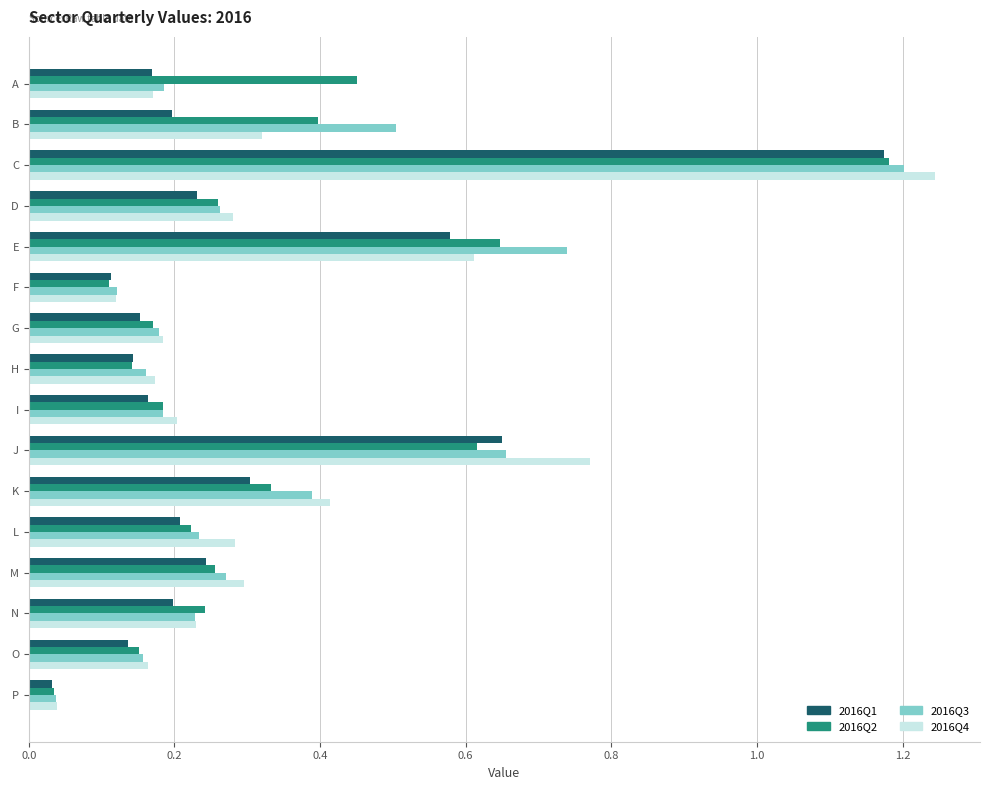

True or false: 2016Q2 has a value of 0.4 at D.

False